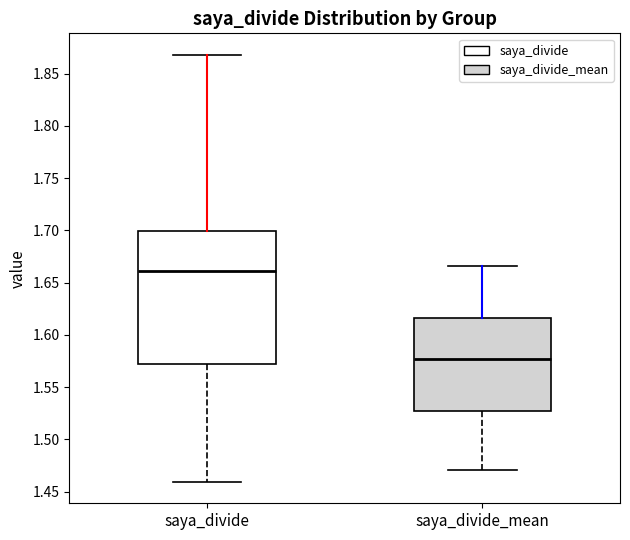

Which box is the tallest, from its lower edge to its upper edge?

saya_divide